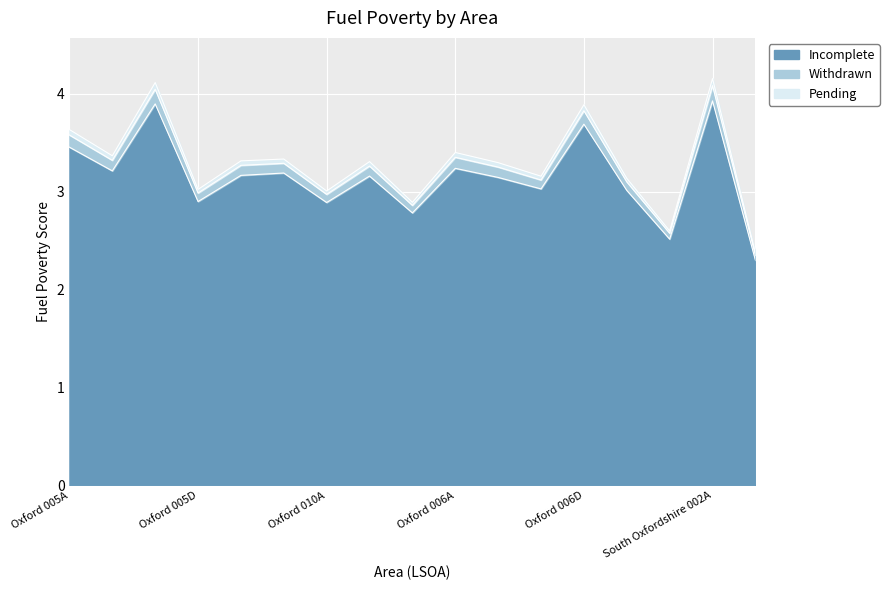

True or false: Pending has more than 0 interior local peaks.

True